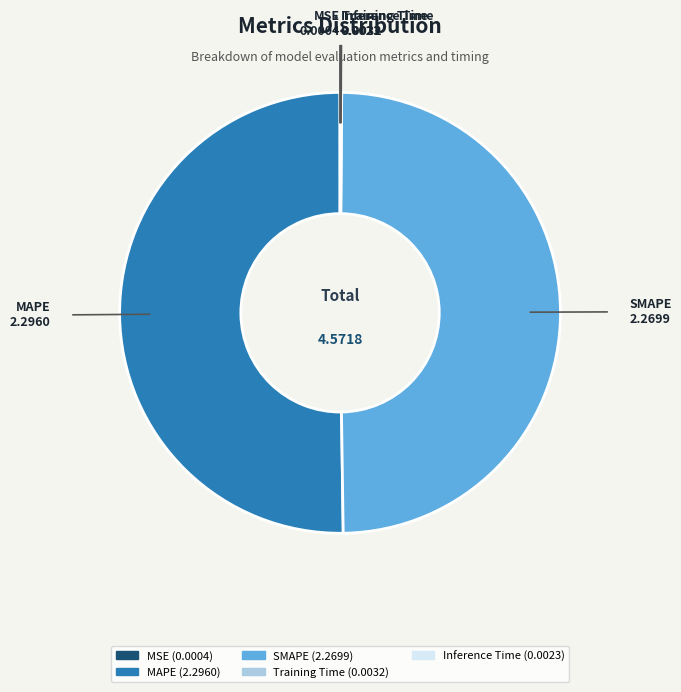

Which slice represents more than half of the pie?

MAPE